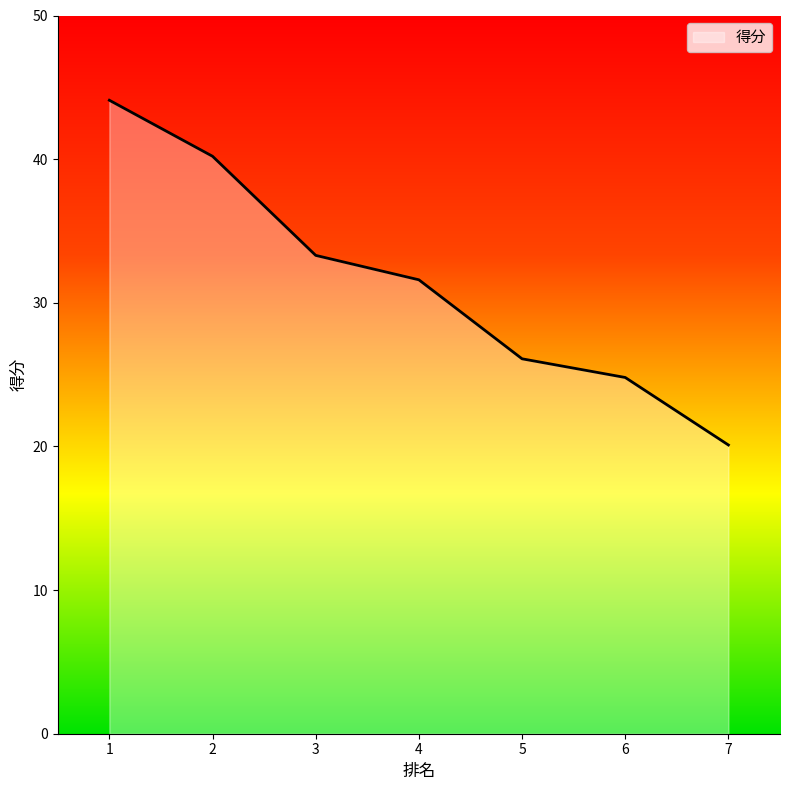

List the labels in order of value, largest first.

1, 2, 3, 4, 5, 6, 7